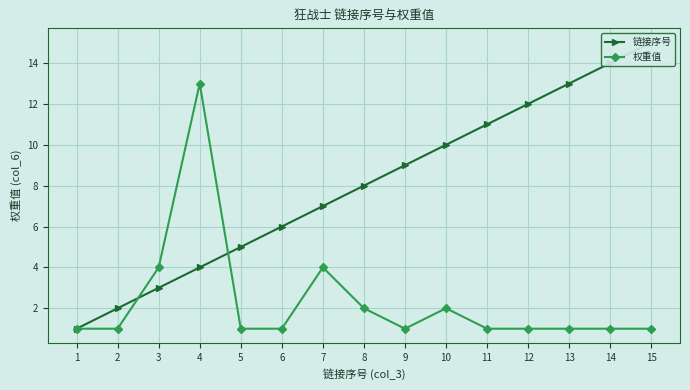

What is the value of the 权重值 point at the 2nd from the left?

1